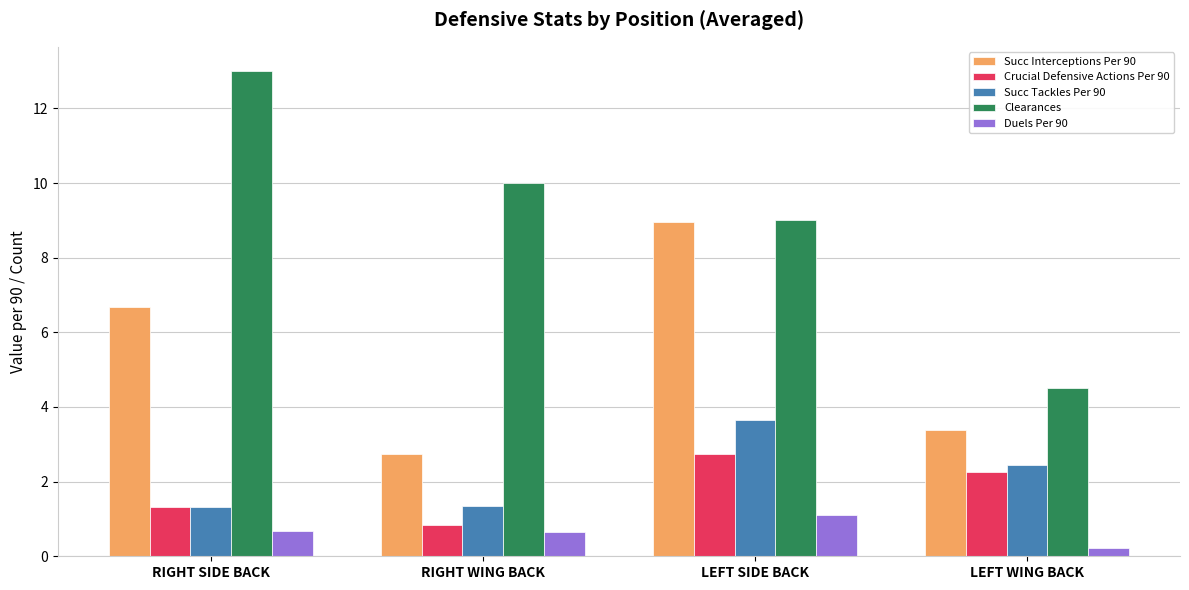

True or false: Succ Tackles Per 90 has a value of 1.3 at RIGHT WING BACK.

True